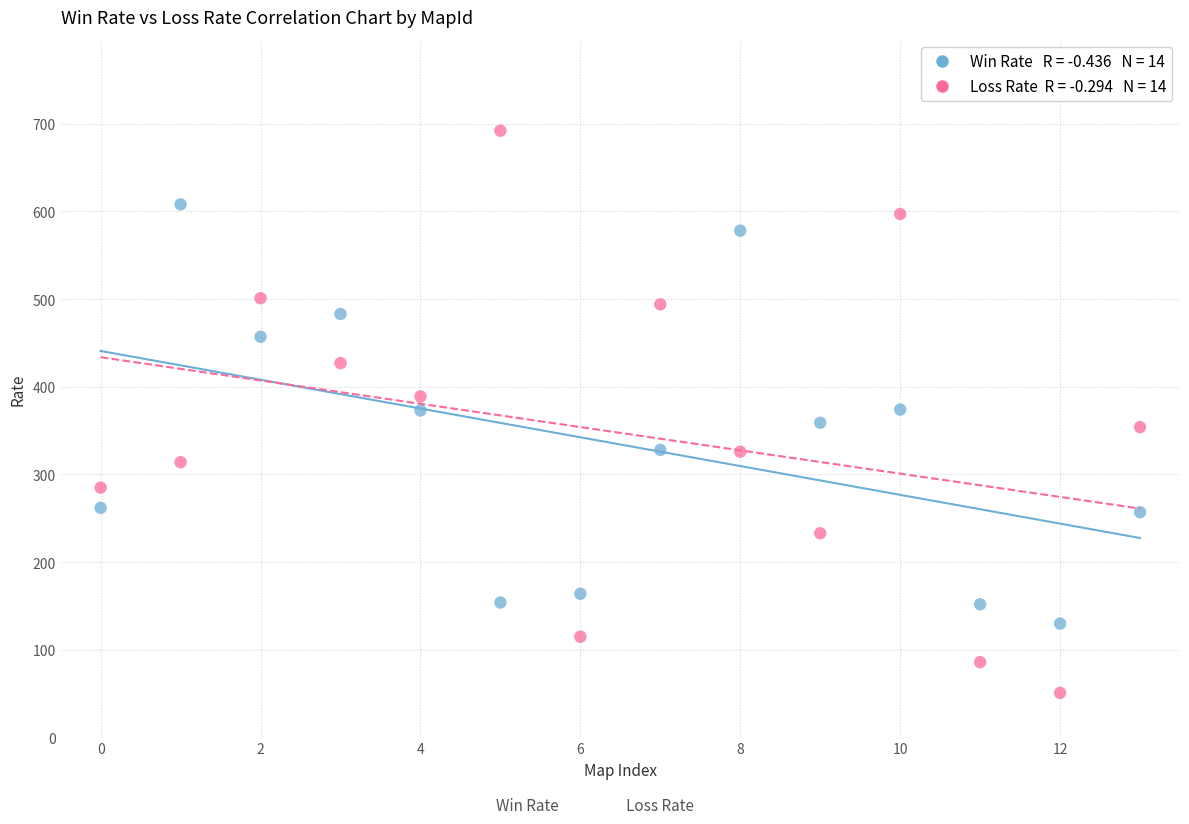

Across all data points, what is the range of Y values (max minus min)?

641